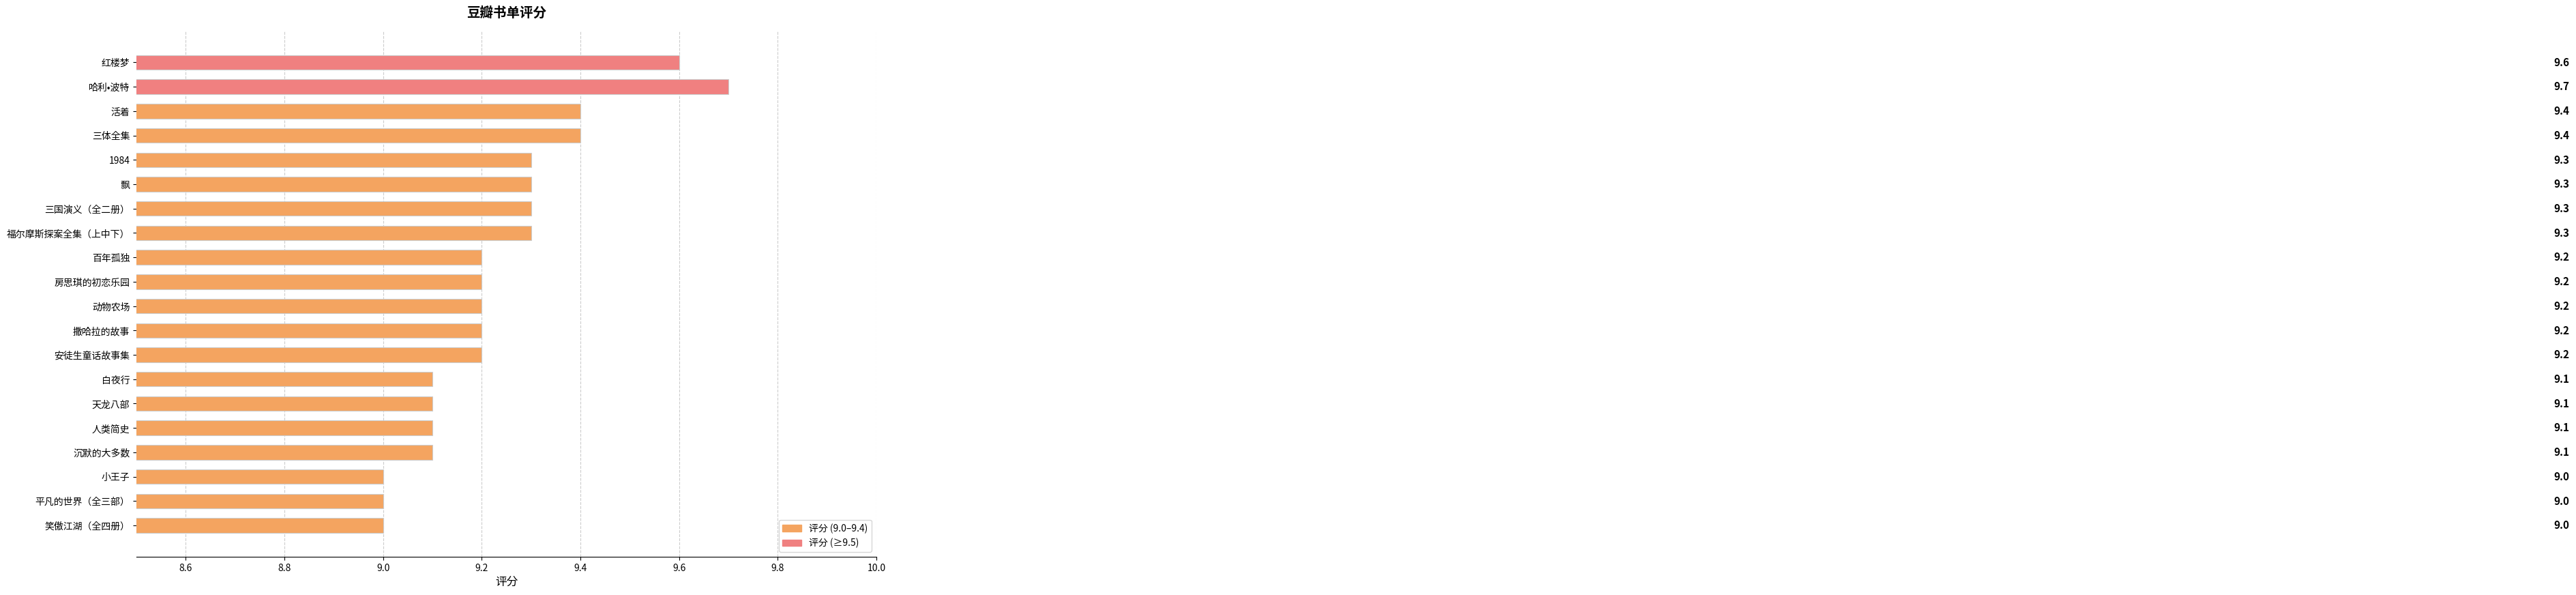

How many values are between 9 and 10?

20